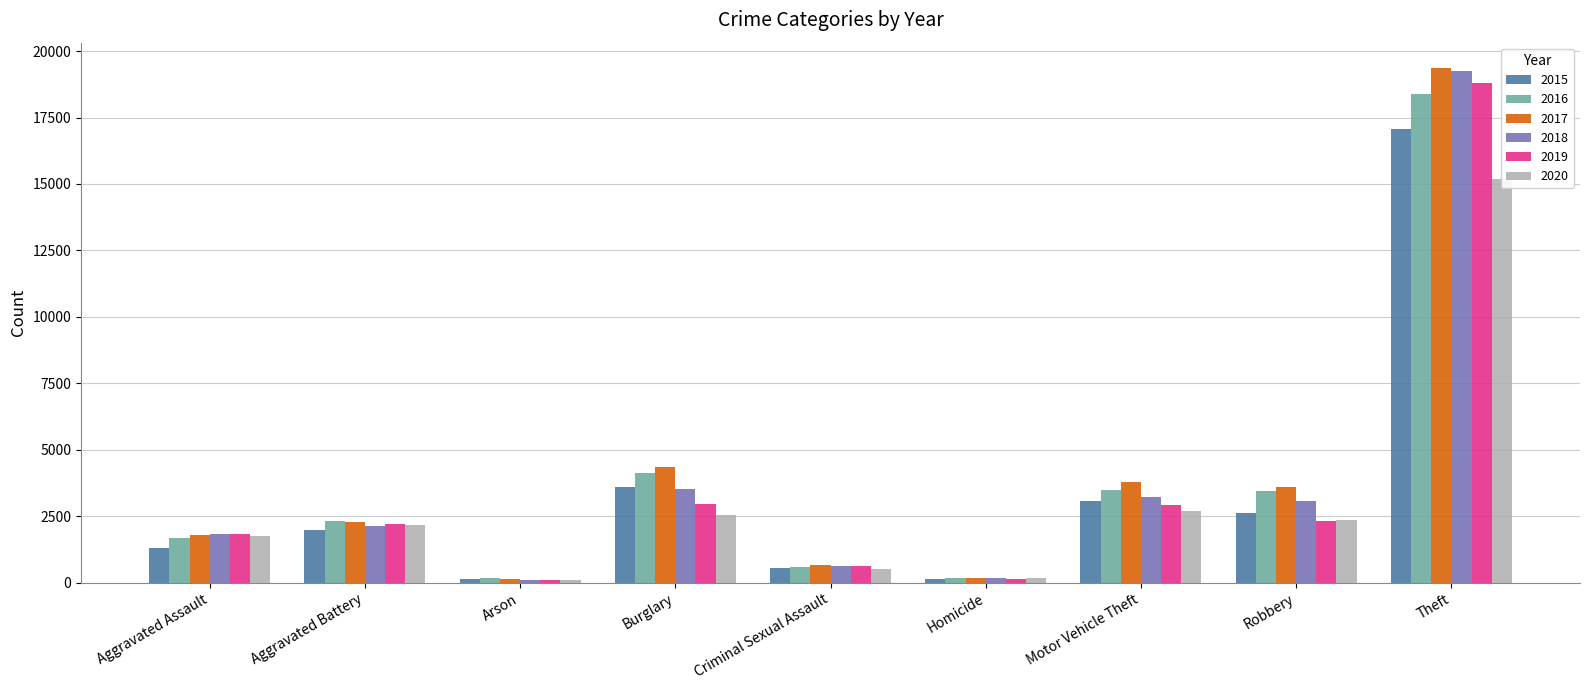

What are all the series names shown in the legend?

2015, 2016, 2017, 2018, 2019, 2020